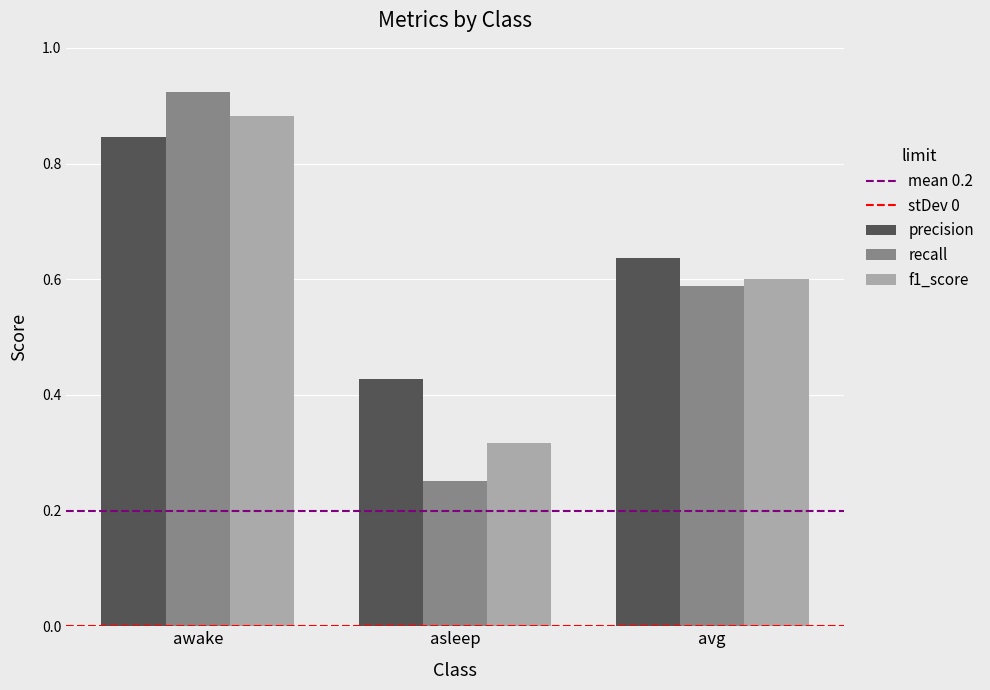

List the labels in order of recall value, largest first.

awake, avg, asleep